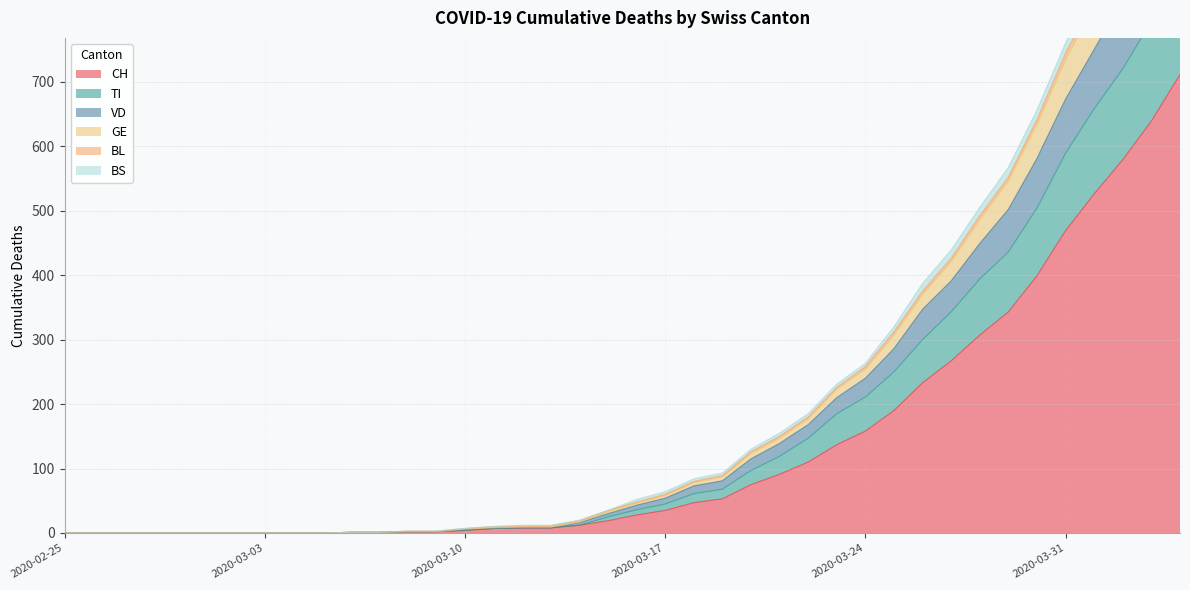

True or false: GE and BS cross at least once.

False